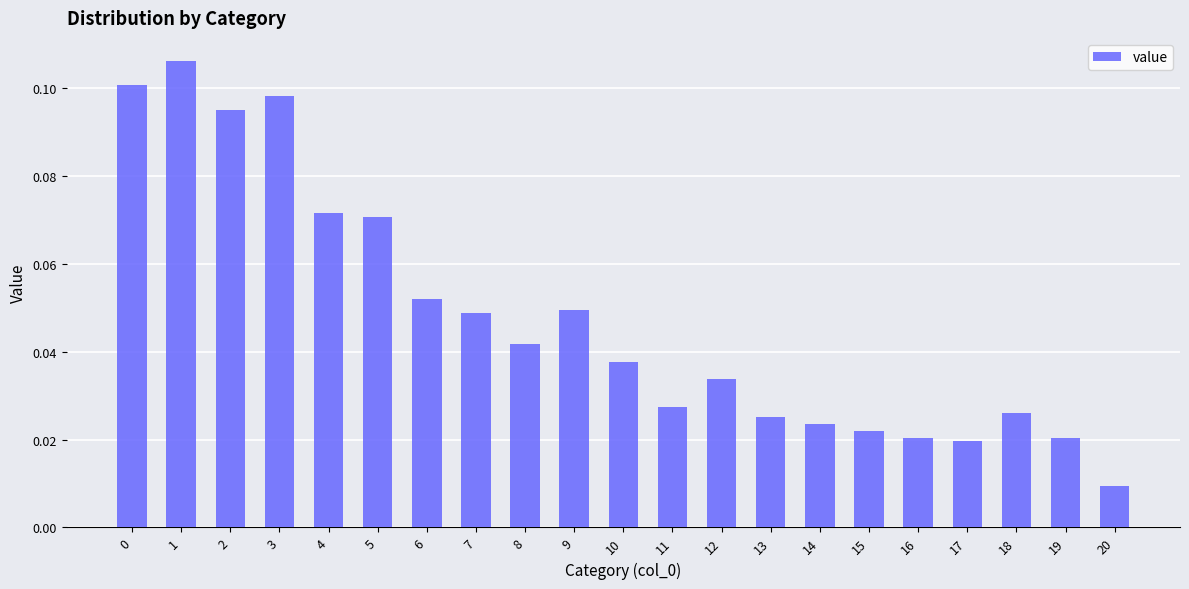

At which label is the value closest to 0?

20